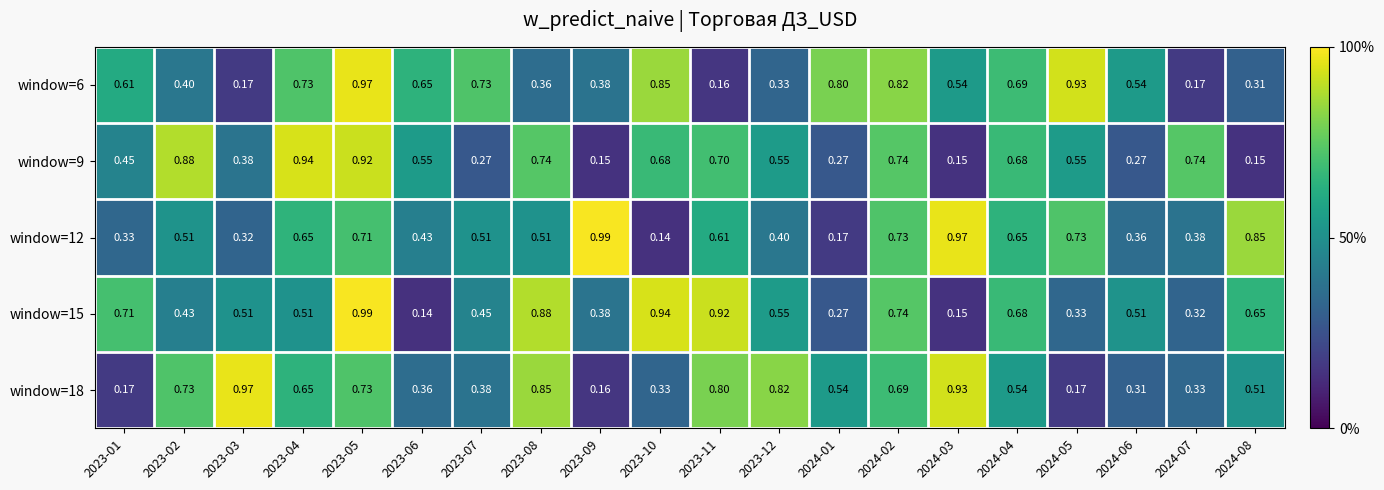

Is the value of window=6 at 2023-05 greater than the value of window=15 at 2023-10?

Yes